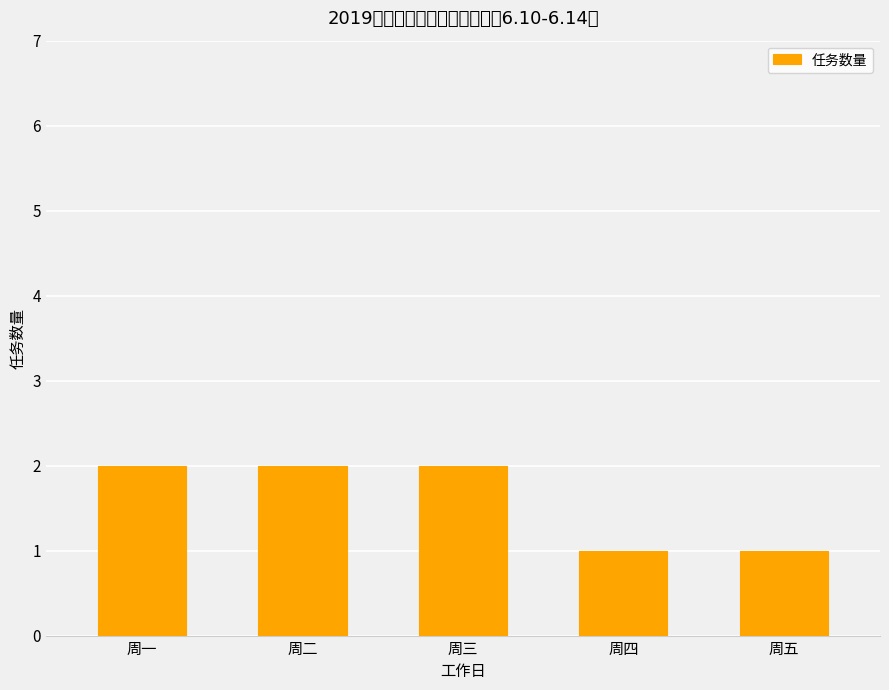

Read the value at 周三.

2